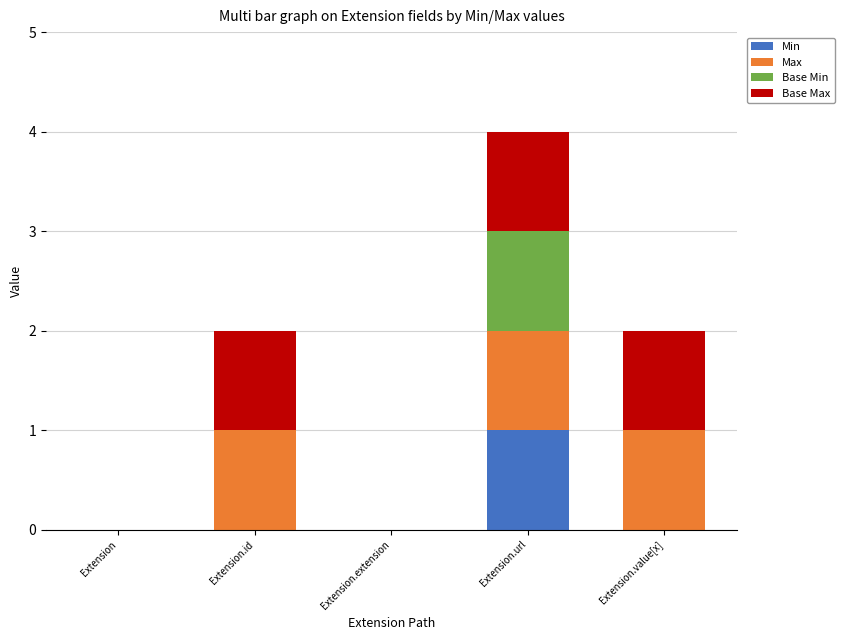

True or false: Min has a value of 0 at Extension.value[x].

True